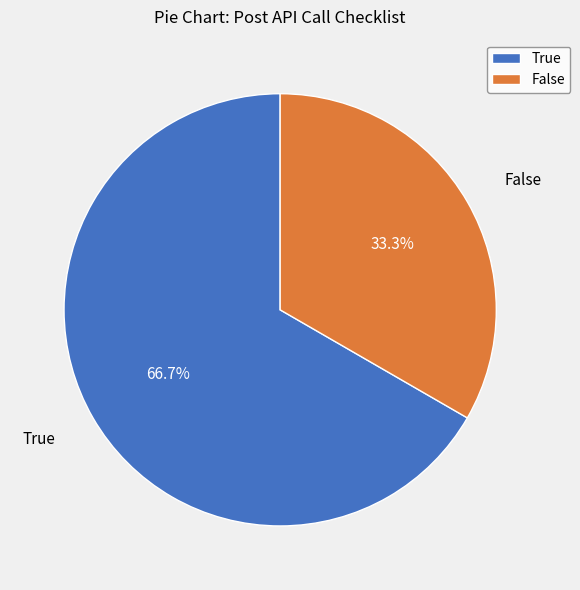

Approximately how many times larger is the value at True compared to False?

2.0